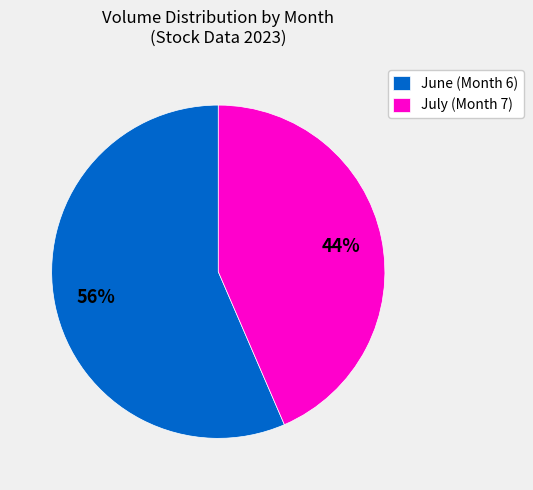

To the nearest percent, what is the average slice percentage?

50%